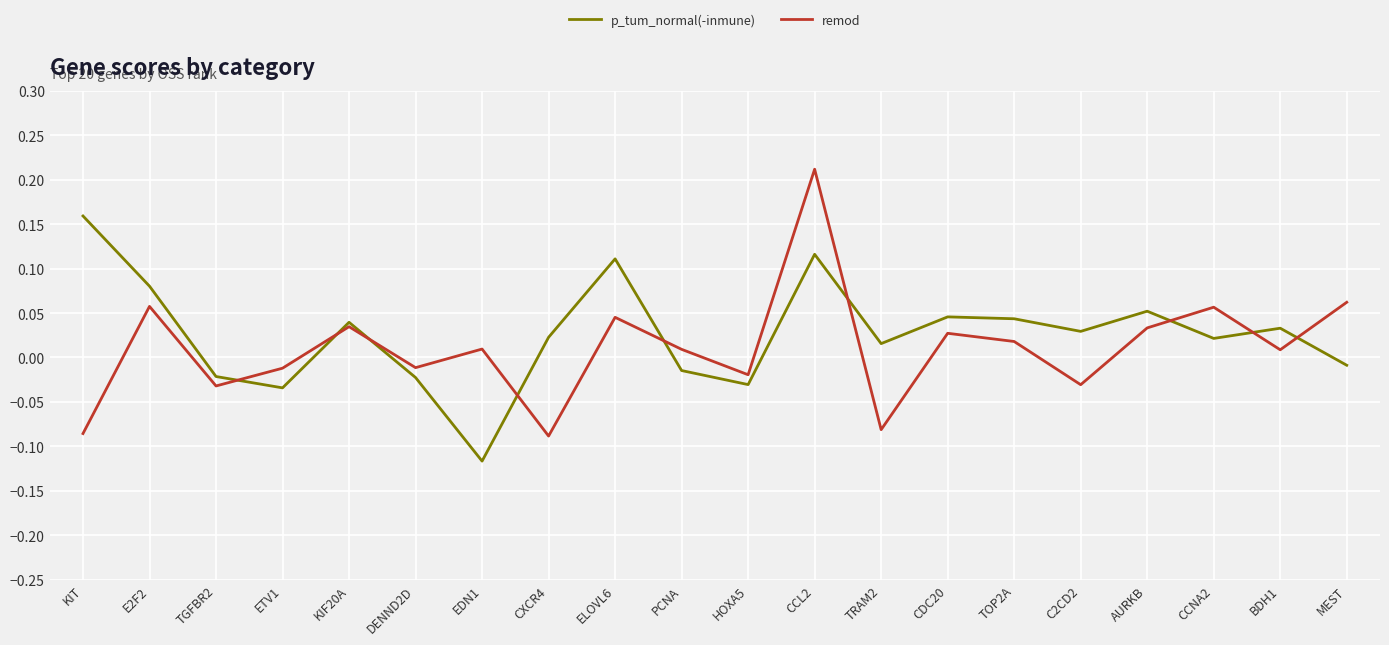

At which label does p_tum_normal(-inmune) reach its peak?

KIT